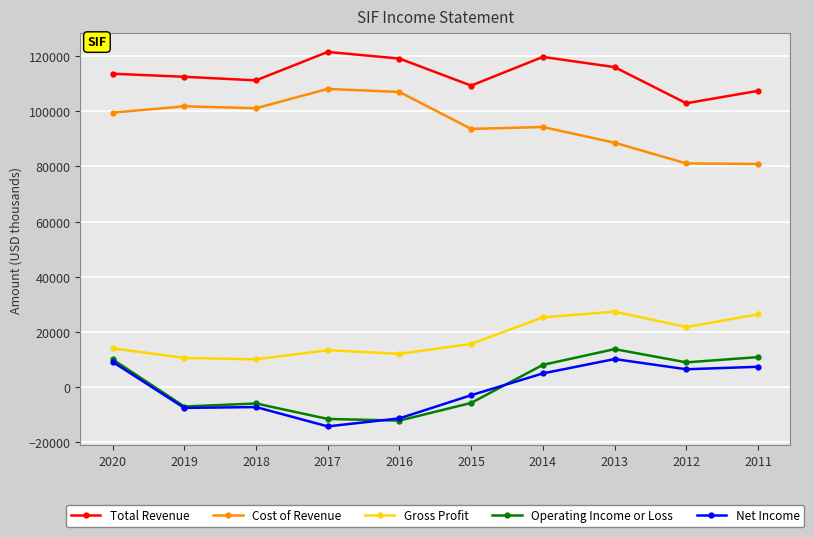

What are all the series names shown in the legend?

Total Revenue, Cost of Revenue, Gross Profit, Operating Income or Loss, Net Income